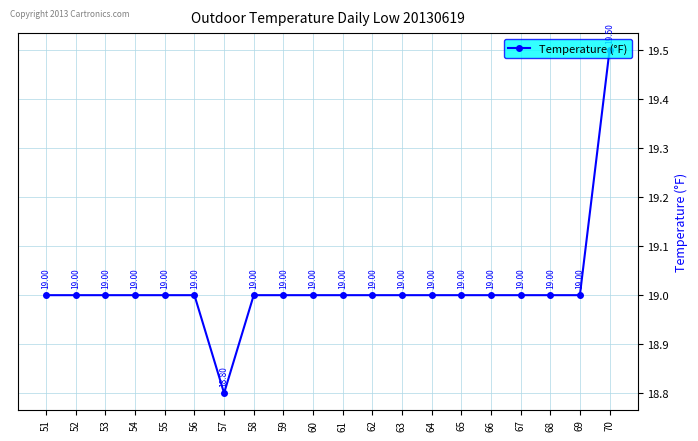

What is the difference between the maximum and minimum values?

0.7